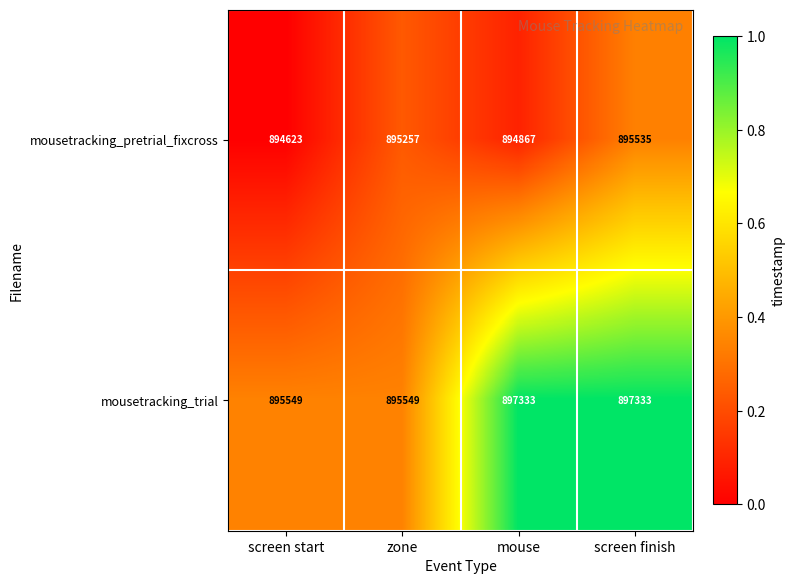

What is the difference between the maximum and second lowest values in the mousetracking_pretrial_fixcross series?

668